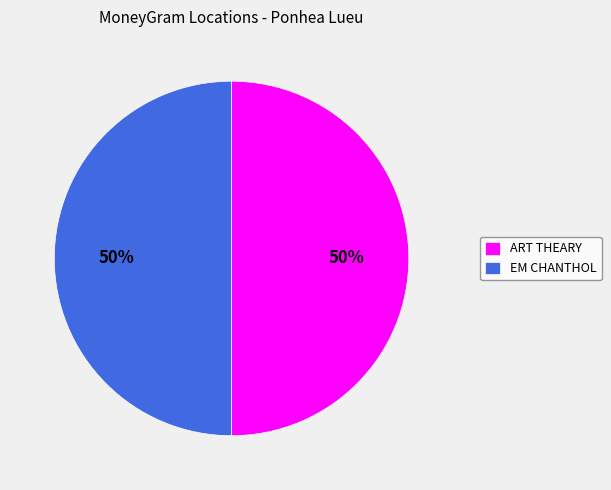

What is the ratio of the value at EM CHANTHOL to the value at ART THEARY?

1.0